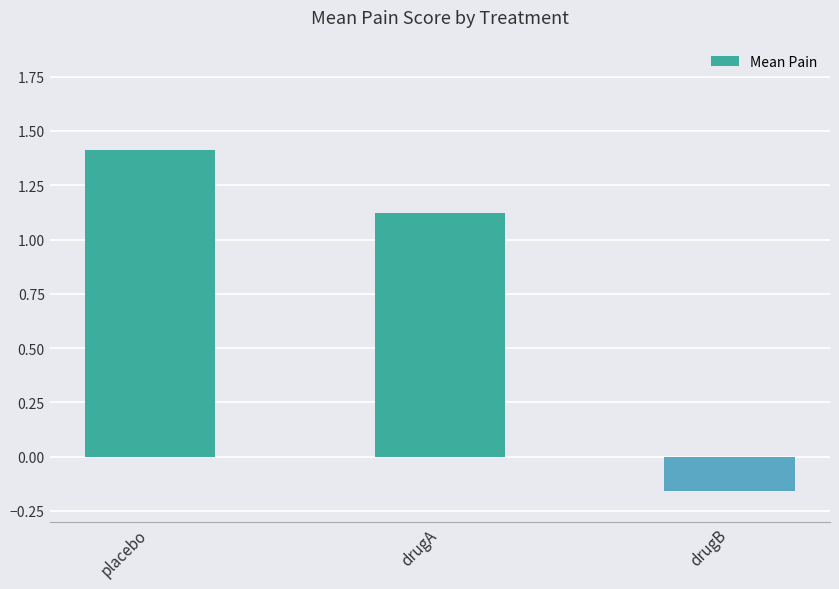

What is the sum of all values?

2.4